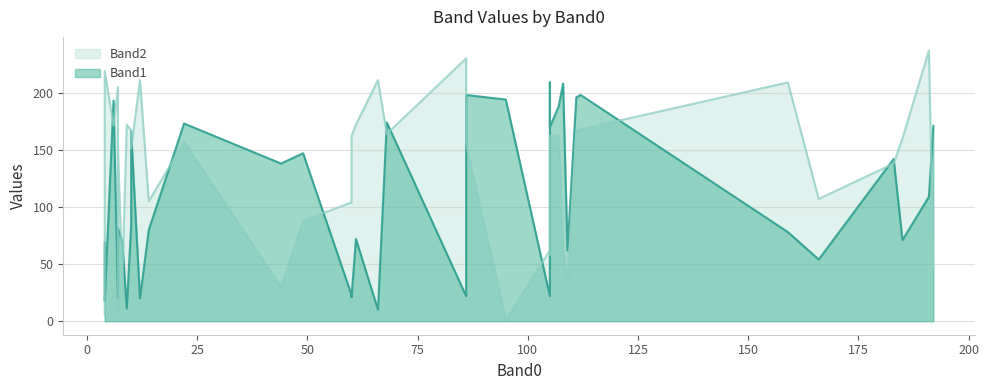

What is the highest value of the Band2 series?

237